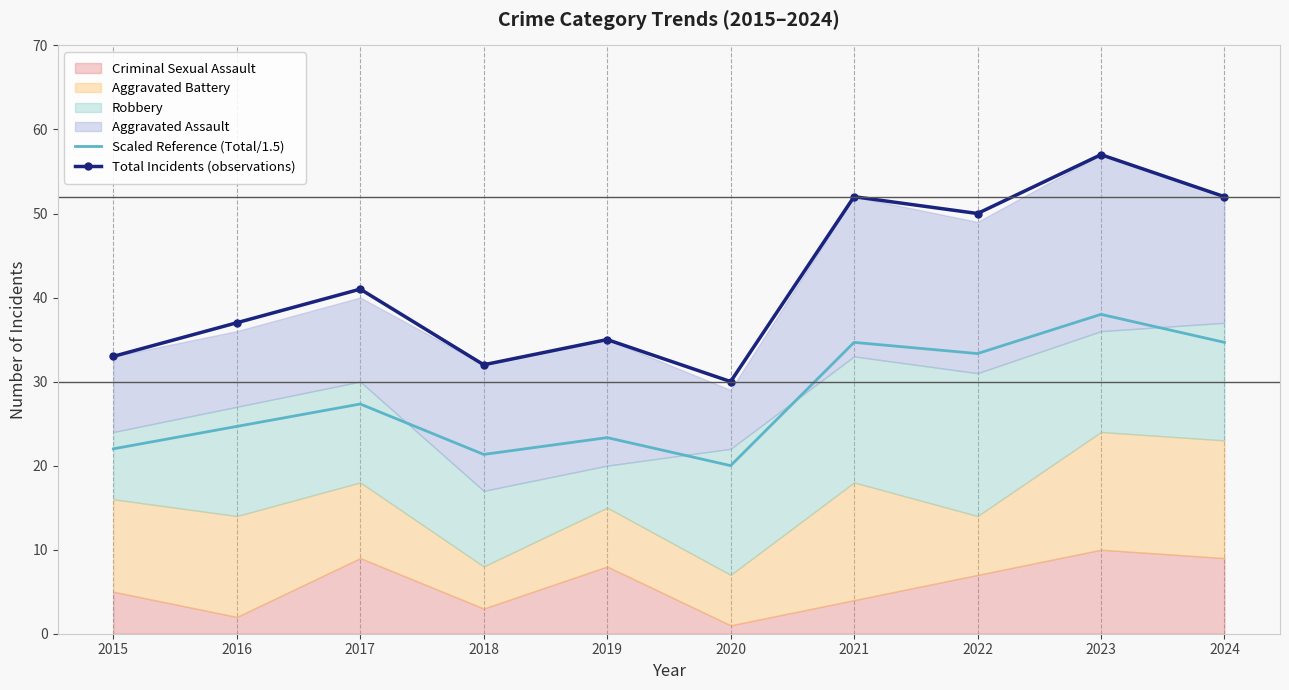

True or false: Scaled Reference (Total/1.5) and Total Incidents (observations) intersect in this chart.

False